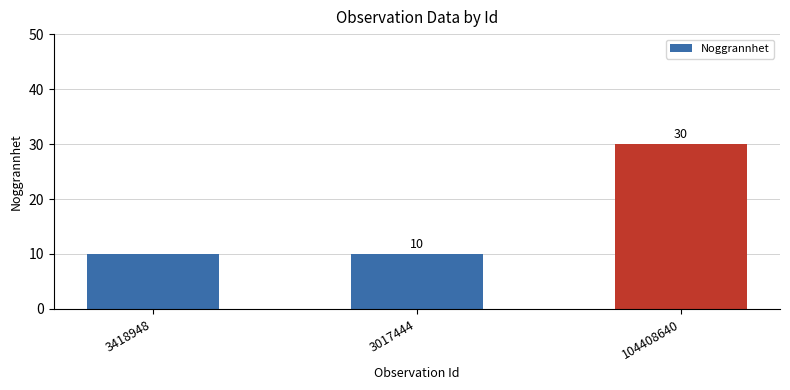

What position from the left is 3418948?

1